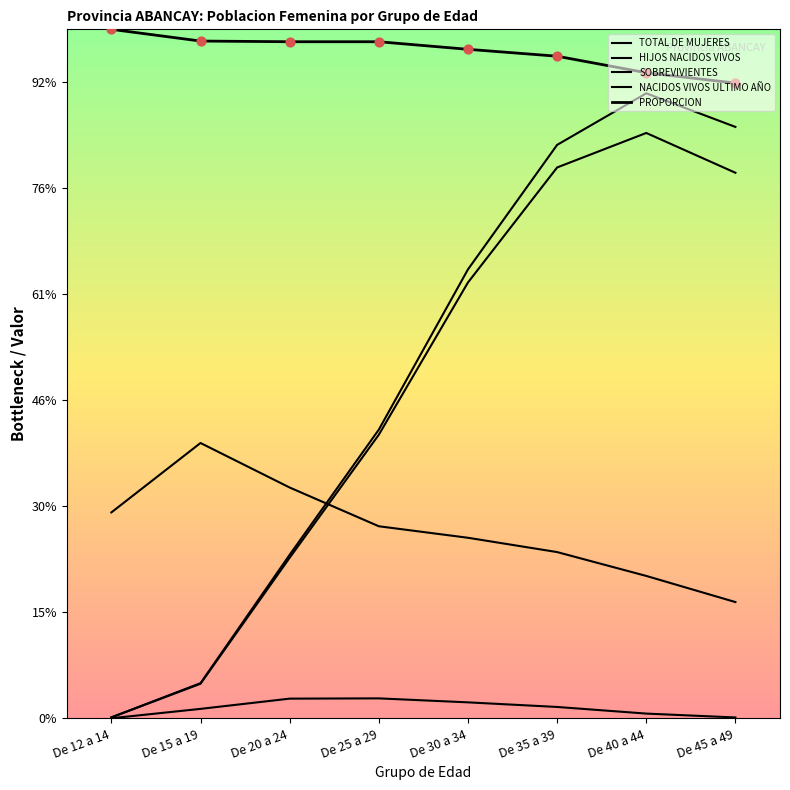

At how many categories does at least one series exceed 6094?

8